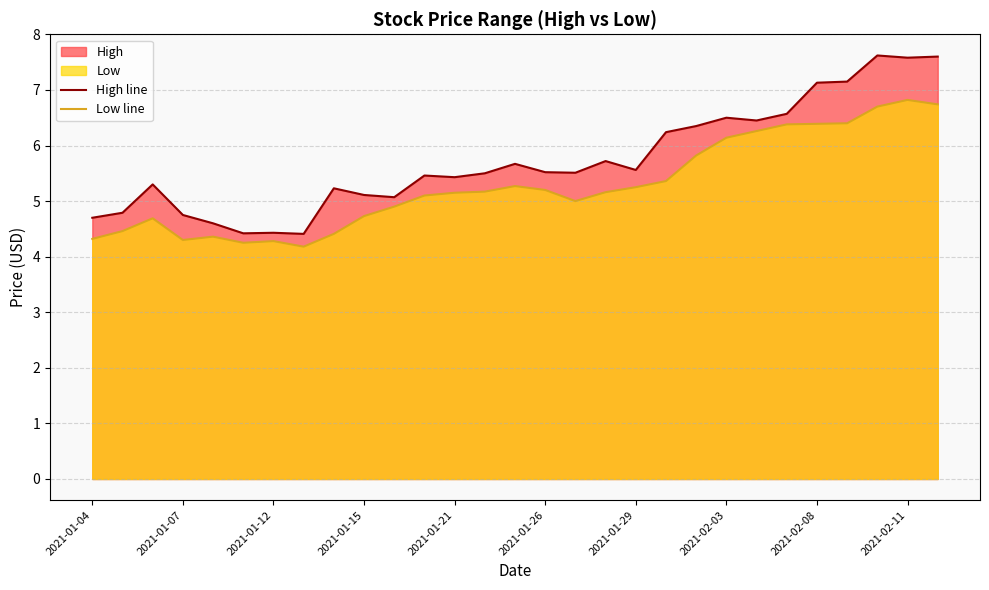

What is the difference between the maximum and minimum values in the Low line series?

2.6